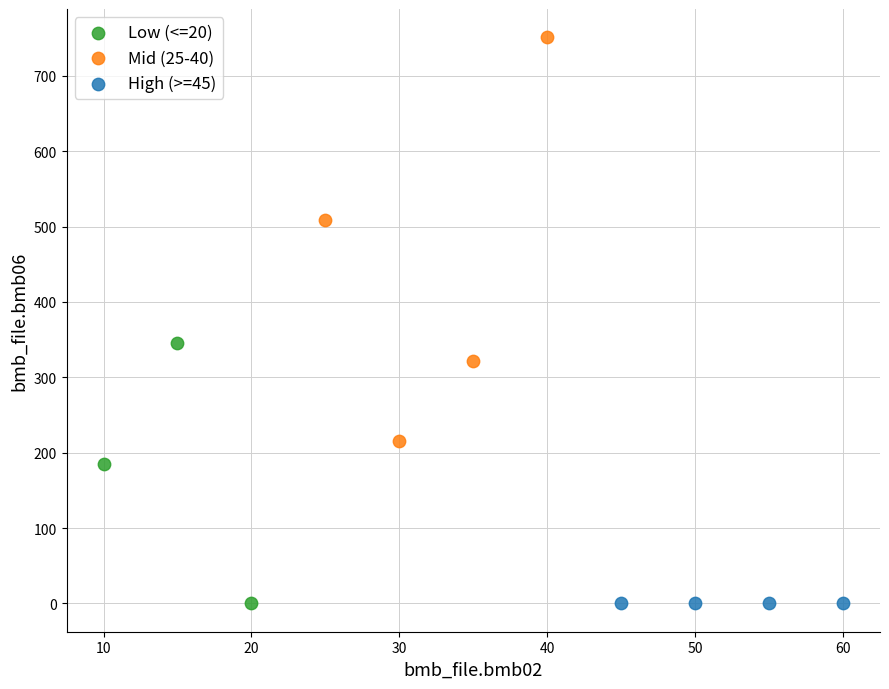

Which series has the largest Y range (max minus min)?

Mid (25-40)